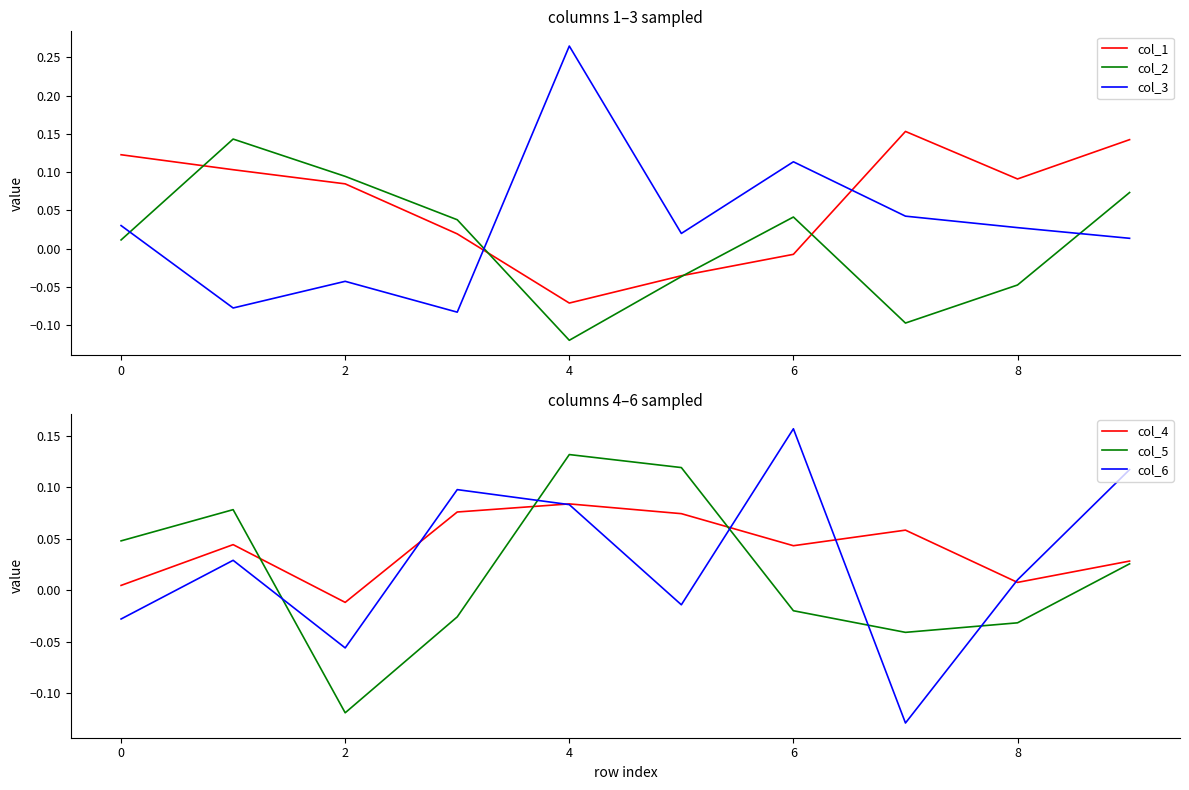

After their last crossing, which series has the higher values: col_2 or col_4?

col_2